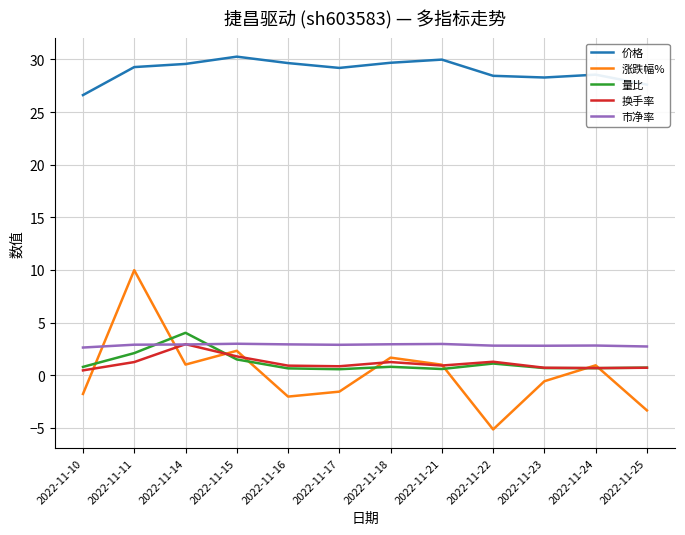

At which category is the sum across all series the highest?

2022-11-11